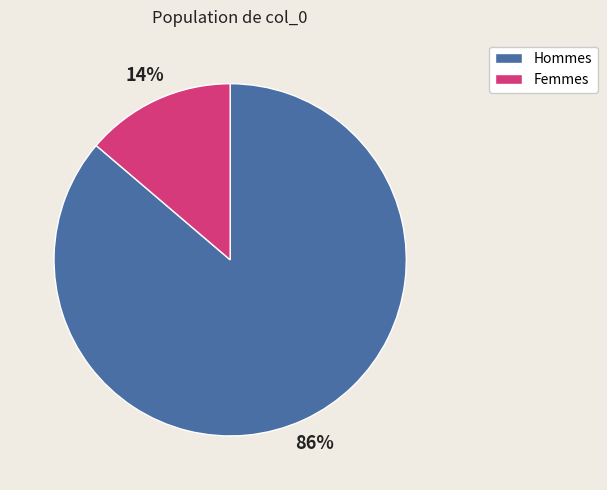

Is there any slice that represents more than half of the pie?

Yes